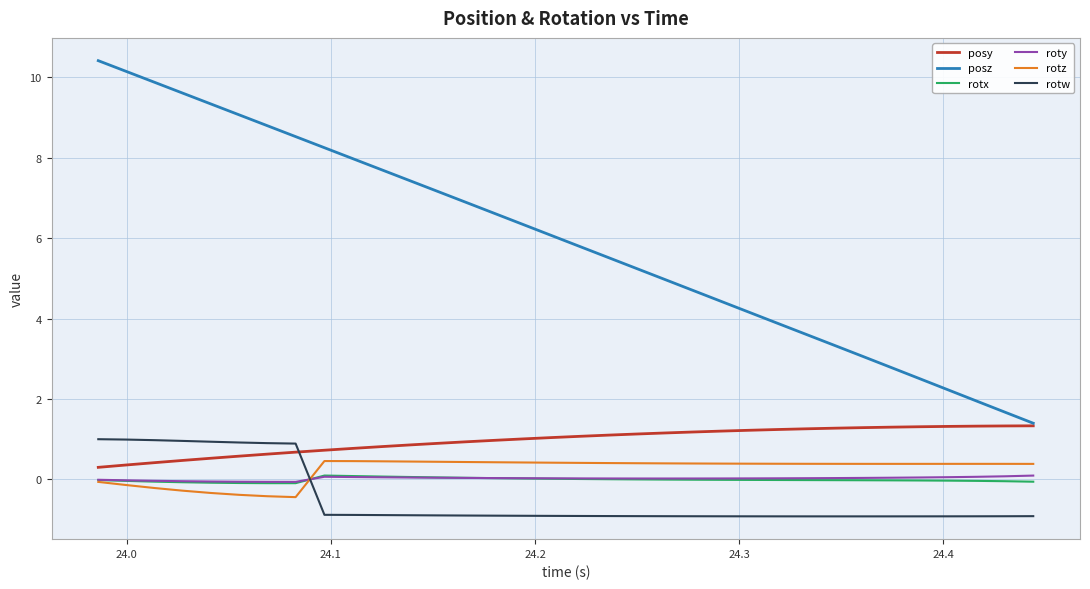

True or false: rotw and roty cross at least once.

True